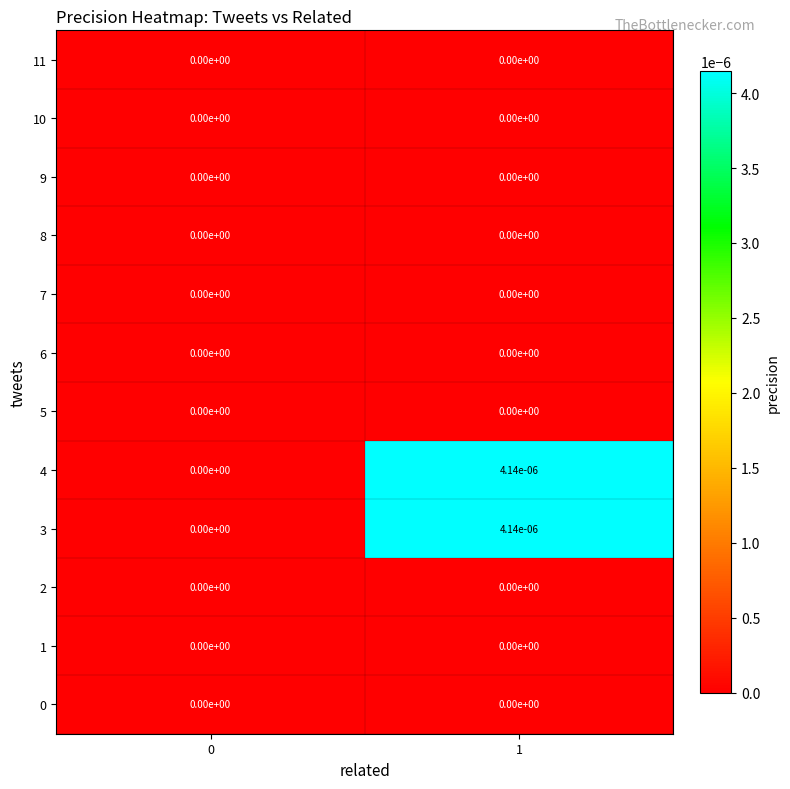

The value of 6 at 1 is 0.0. True or false?

True